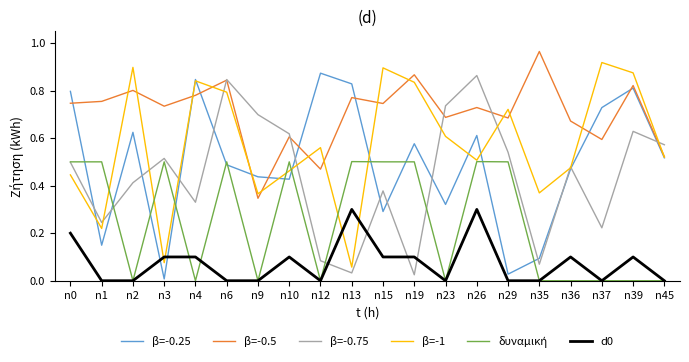

At which category does the chart reach its peak across all series?

n35